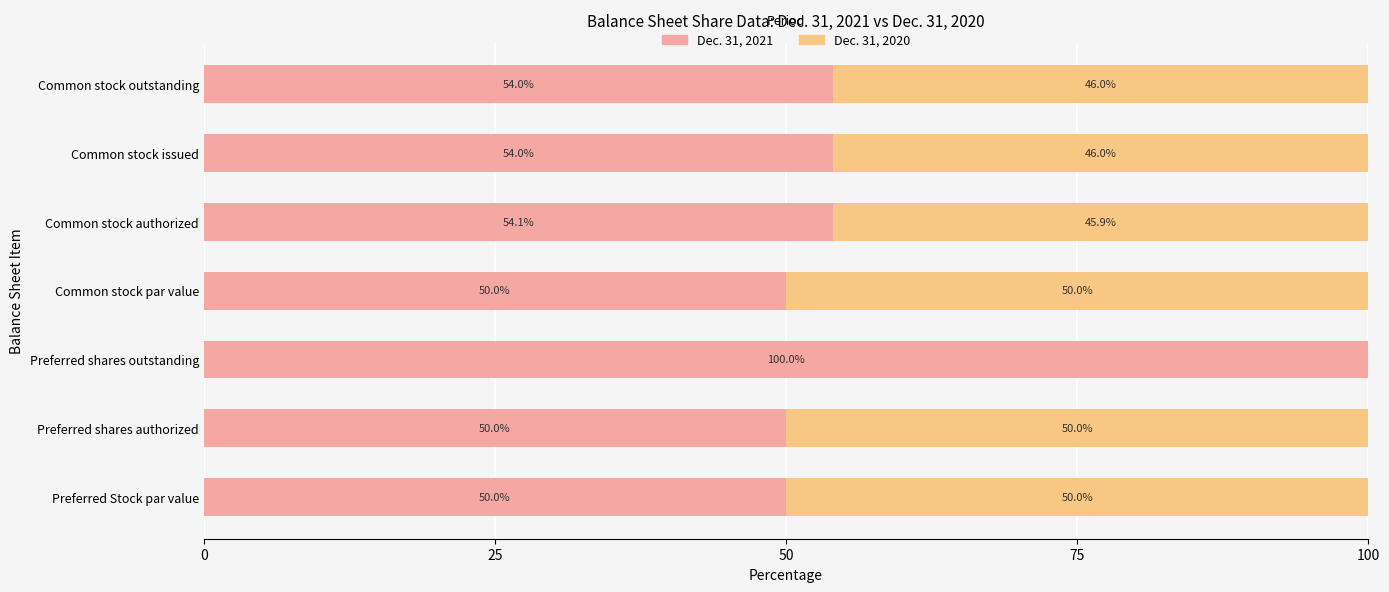

What is the sum of the Dec. 31, 2021 values at Preferred Stock par value and Preferred shares outstanding?

150.0